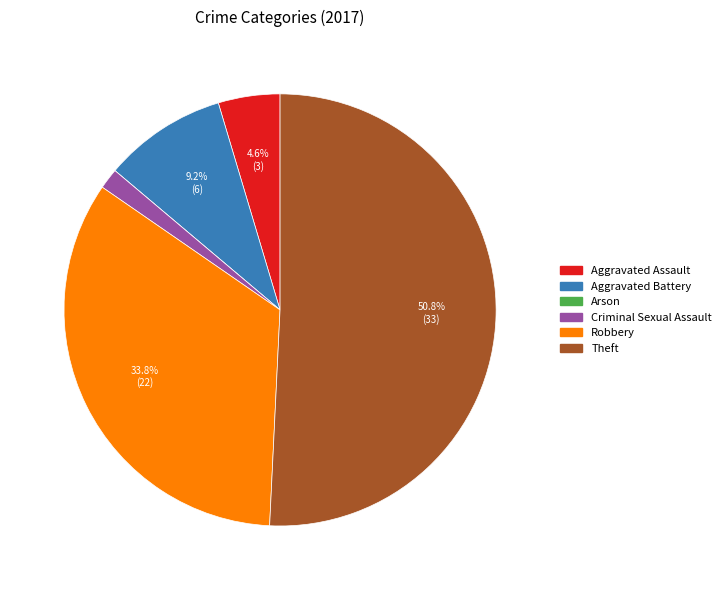

What is the majority slice?

Theft